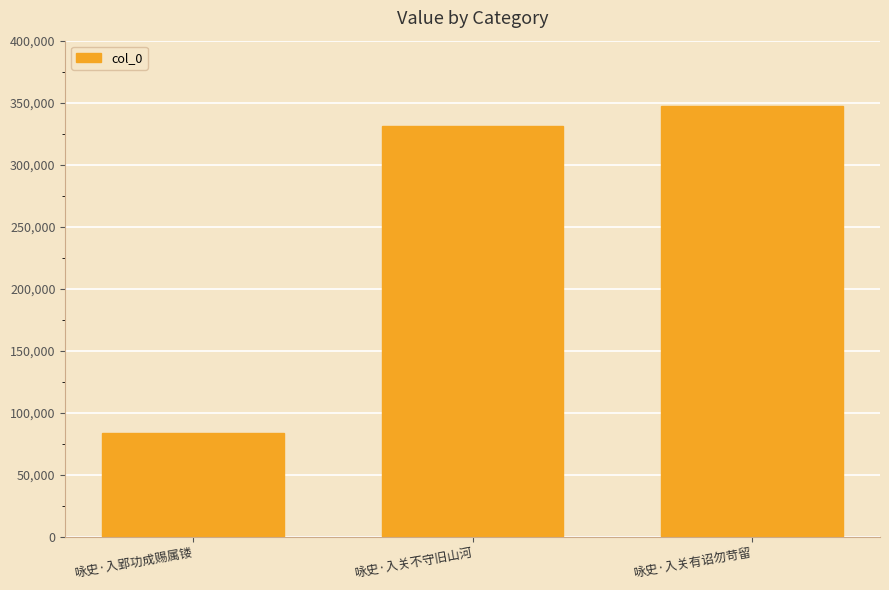

What value does the data have at 咏史·入关有诏勿苛留, to the nearest 10?

346920